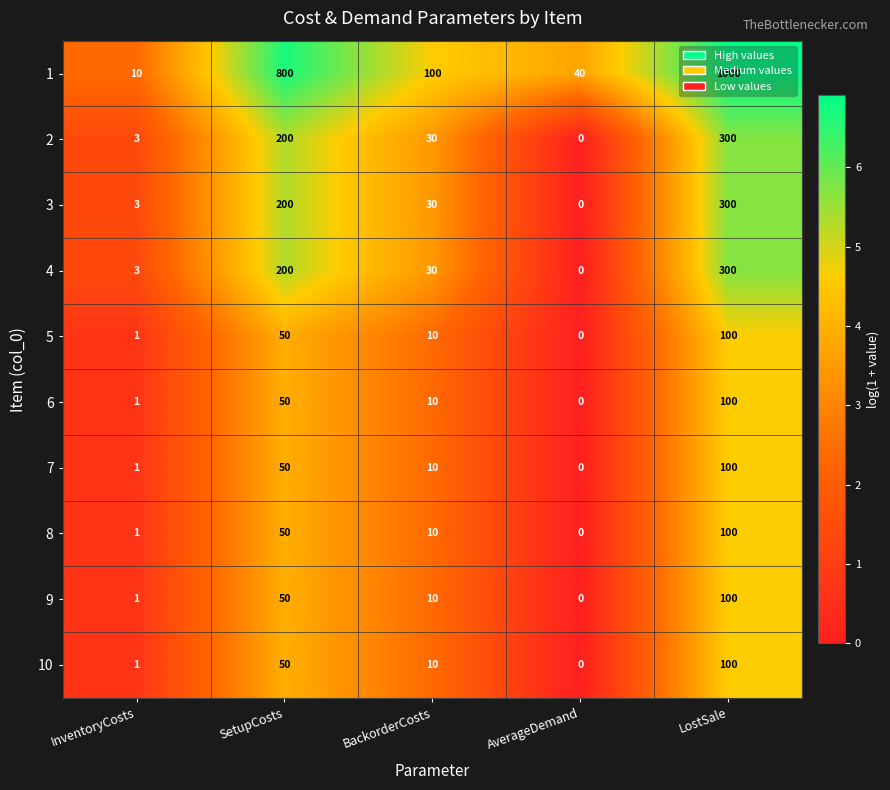

What is the sum of all 3 values?

533